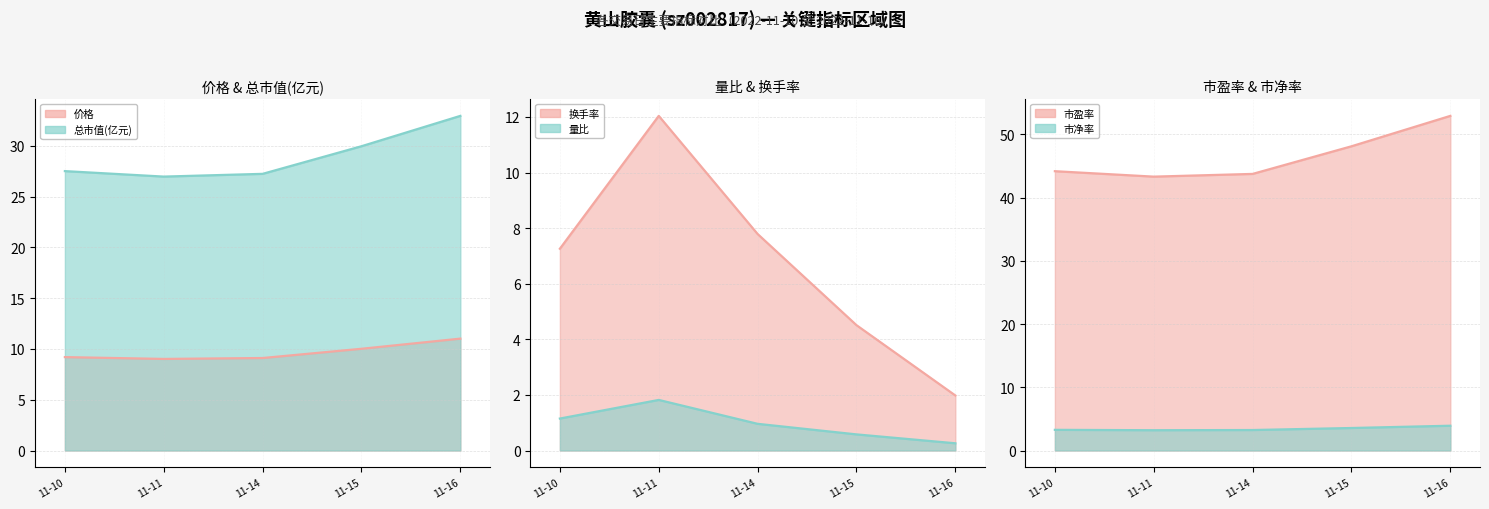

True or false: 价格 线 and 市盈率 线 cross at least once.

False